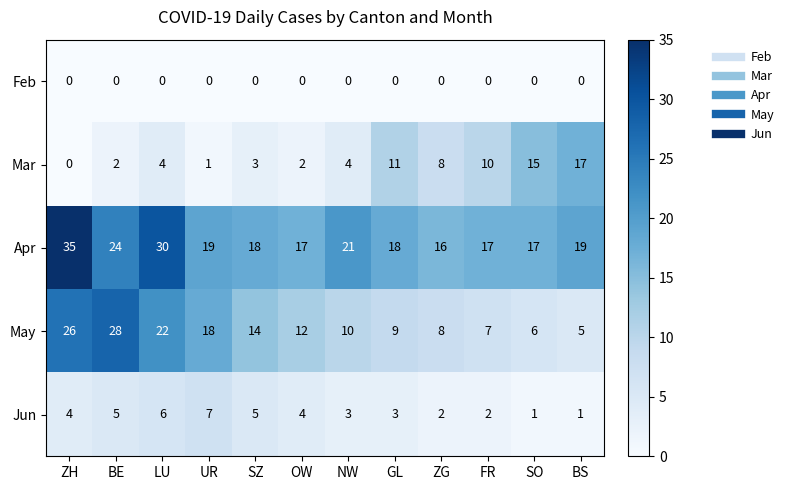

The value of Jun at ZH is 4. True or false?

True